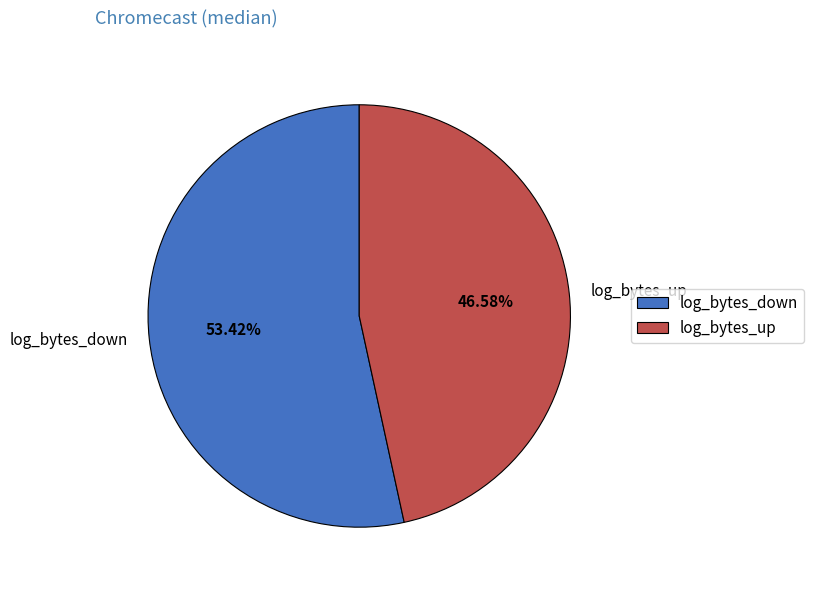

Between log_bytes_down and log_bytes_up, which is larger?

log_bytes_down